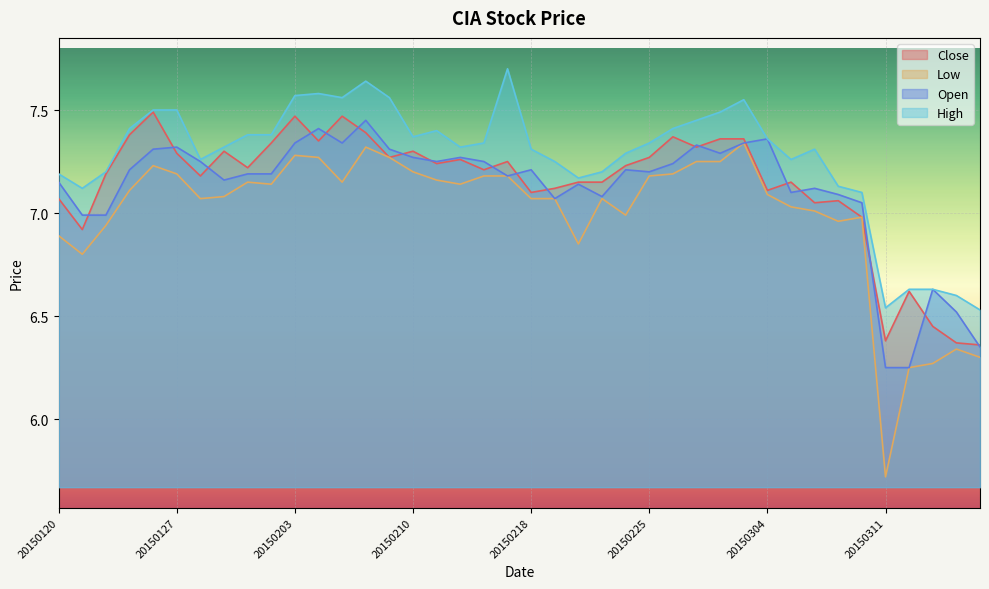

At which label does High reach its peak?

20150217